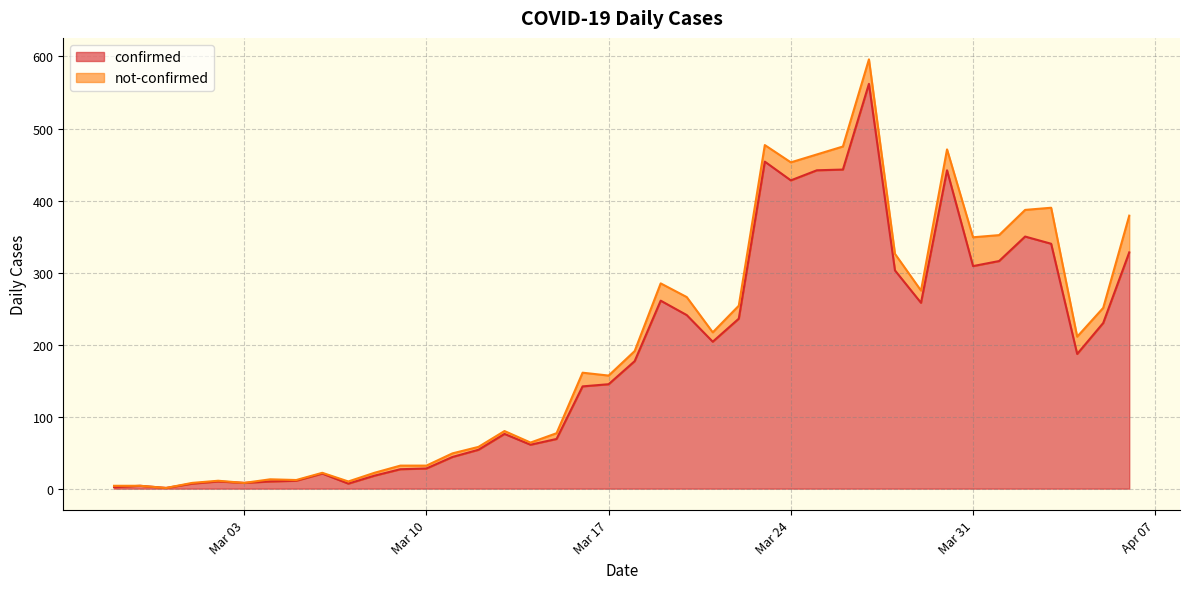

What is the smallest value displayed?

1